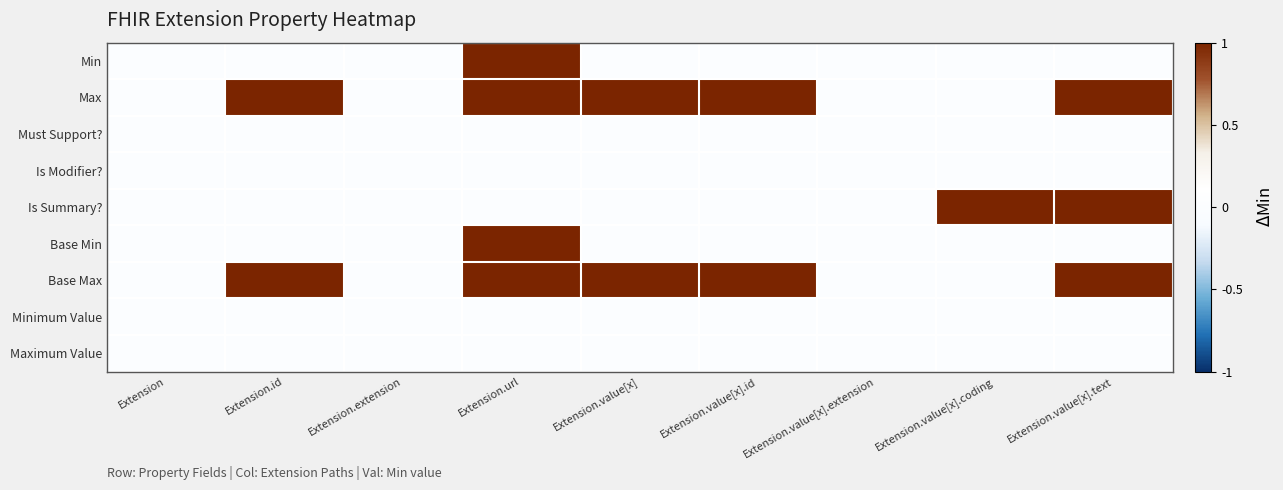

At Extension.value[x].text, list the series in order from smallest to largest.

Min, Must Support?, Is Modifier?, Base Min, Minimum Value, Maximum Value, Max, Is Summary?, Base Max